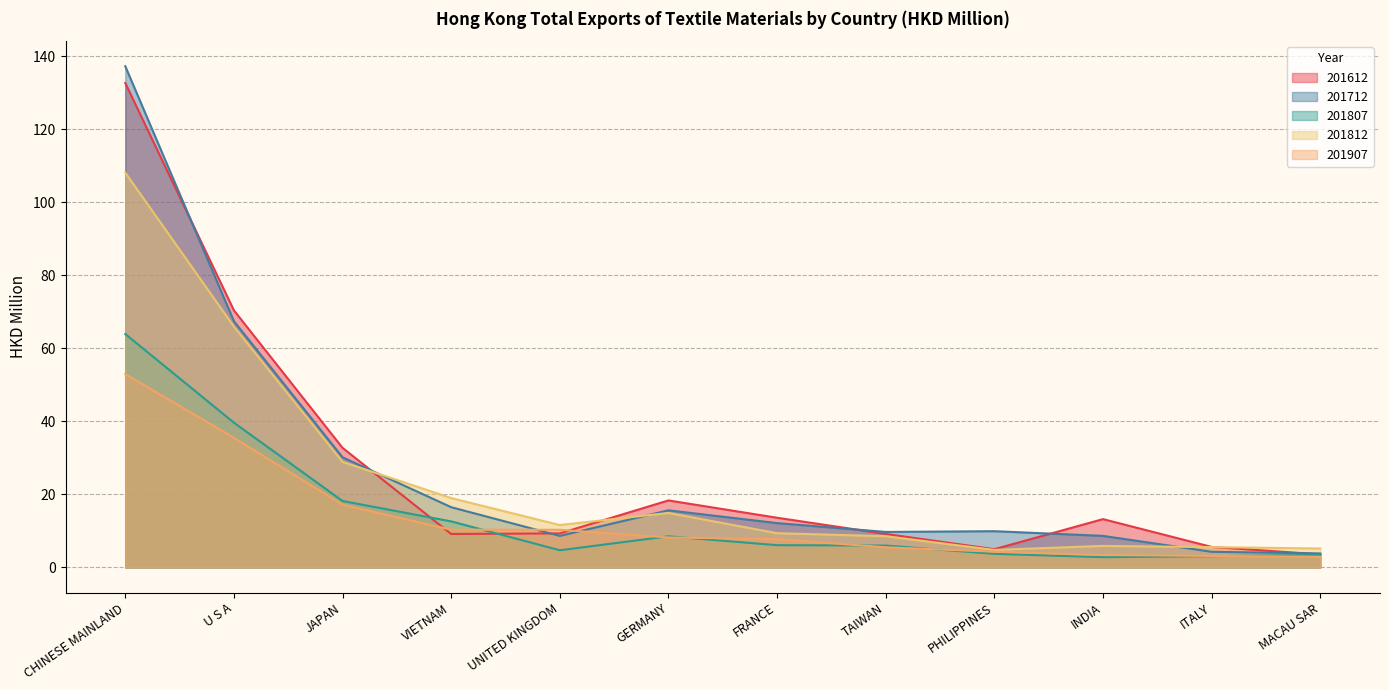

What is the sum of the 201712 values at FRANCE and MACAU SAR?

16.0